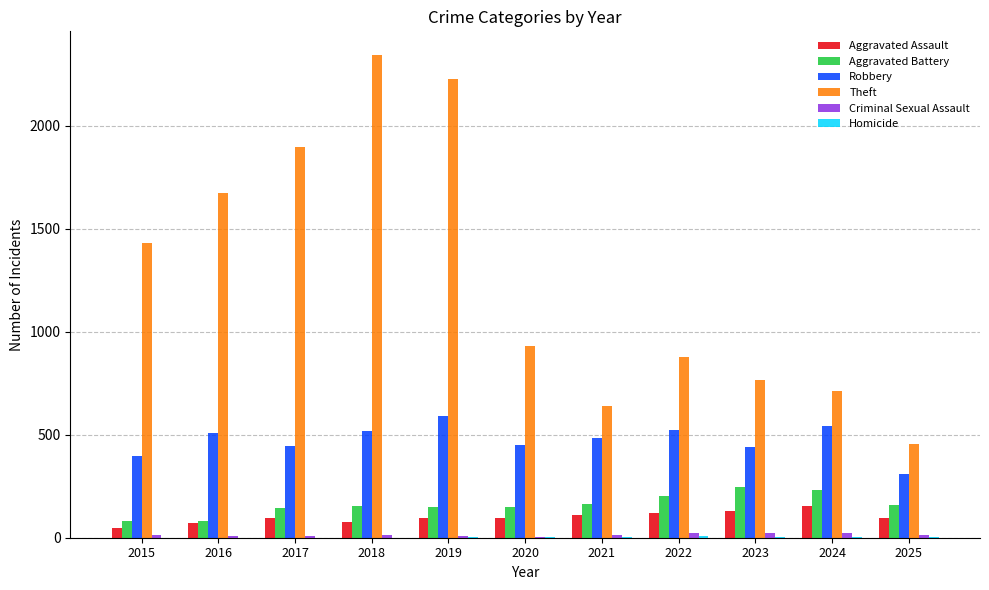

Are the bars horizontal?

No